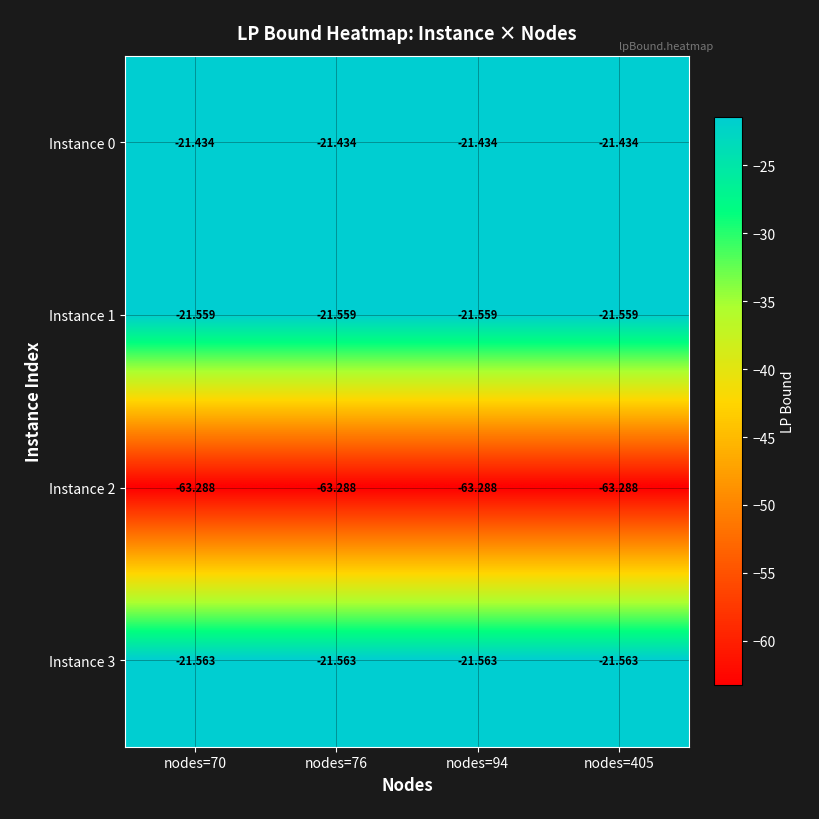

Count the number of data series in this chart.

4